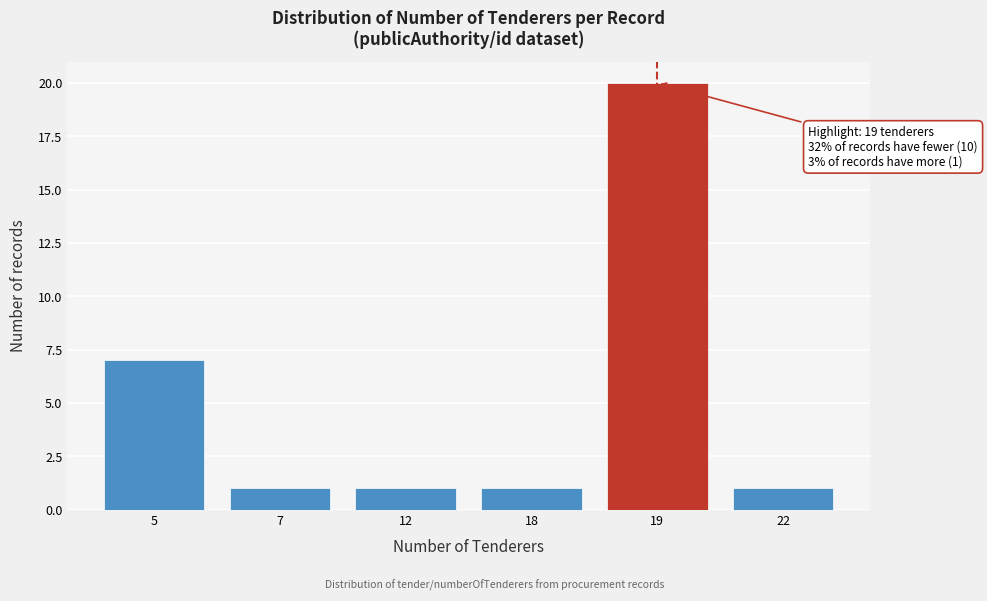

Reading left to right, transcribe all the data shown in this chart.

7	1	1	1	20	1